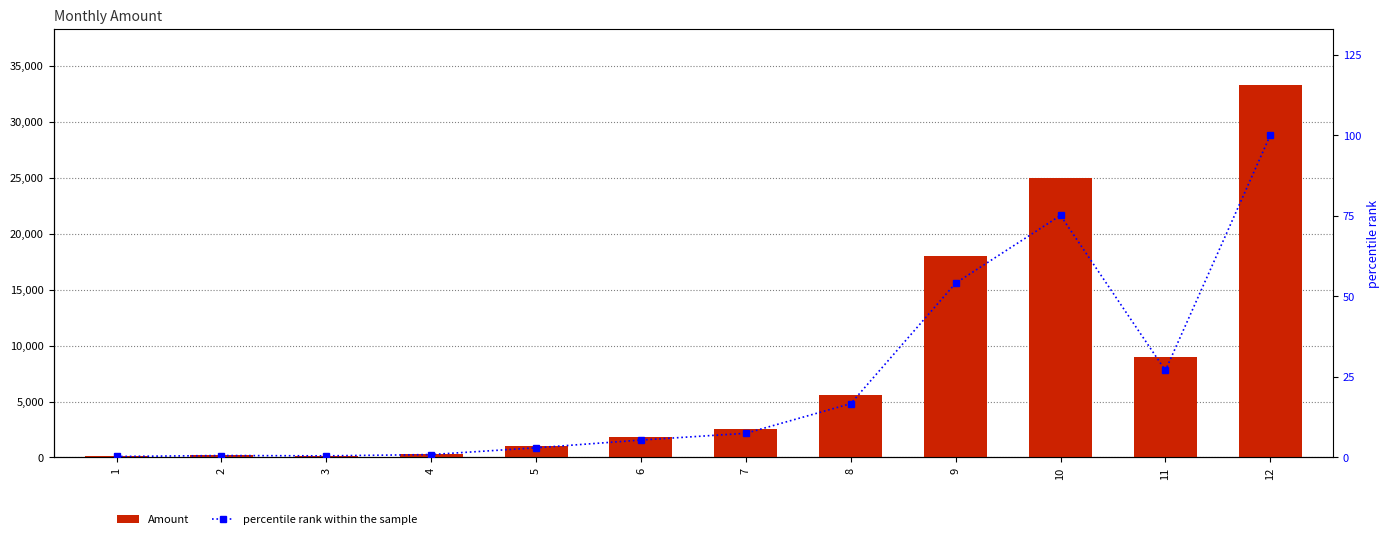

Rank the series at 10 from highest to lowest value.

Amount, percentile rank within the sample